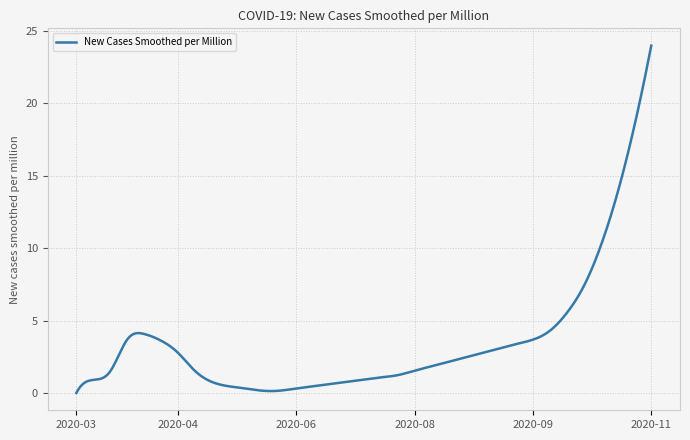

Does the chart display data point markers on the line(s)?

No